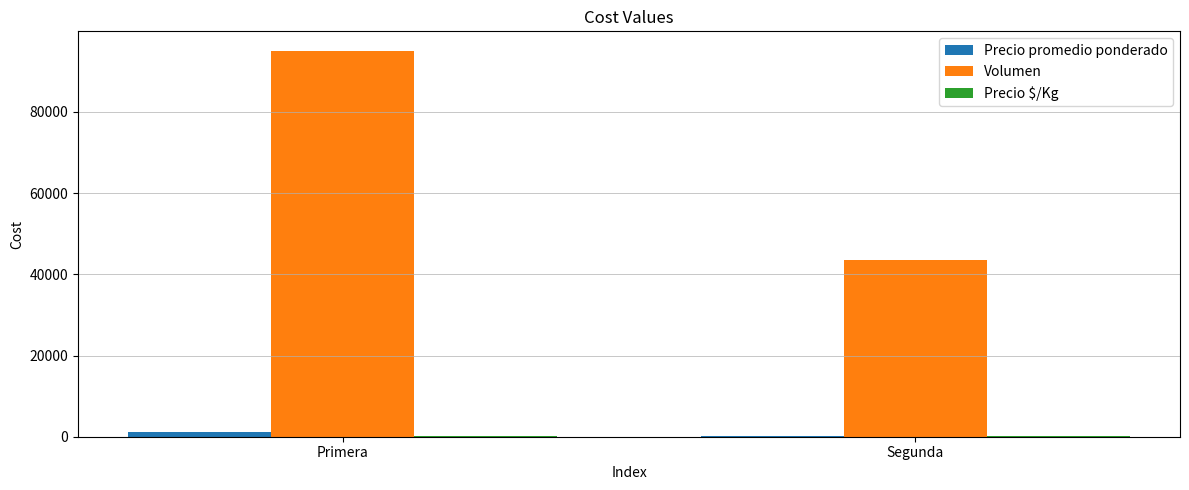

What is the sum of all Precio promedio ponderado values?

1382